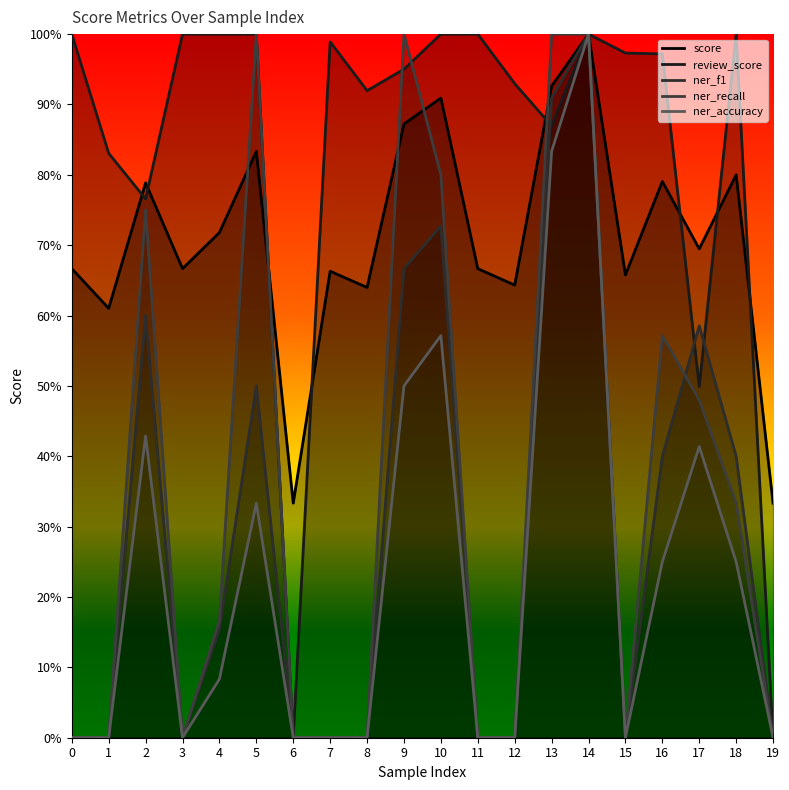

What is the total value across all series at 19?

0.3